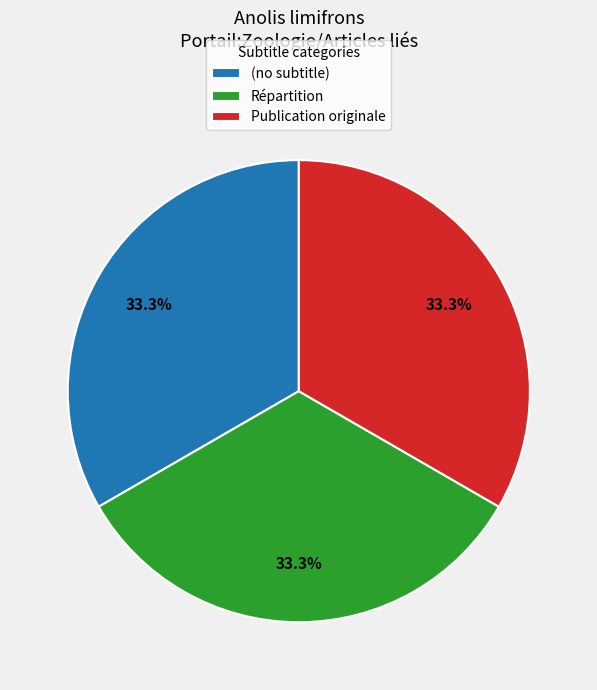

To the nearest percent, what is the combined percentage of Répartition and (no subtitle)?

67%